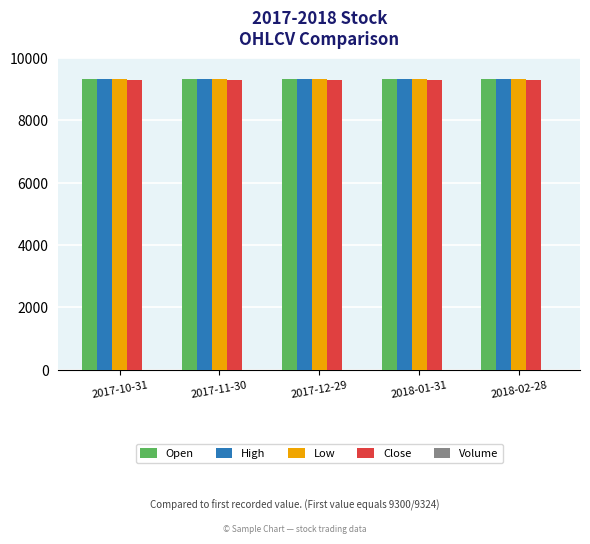

What is the sum of all Close values?

46500